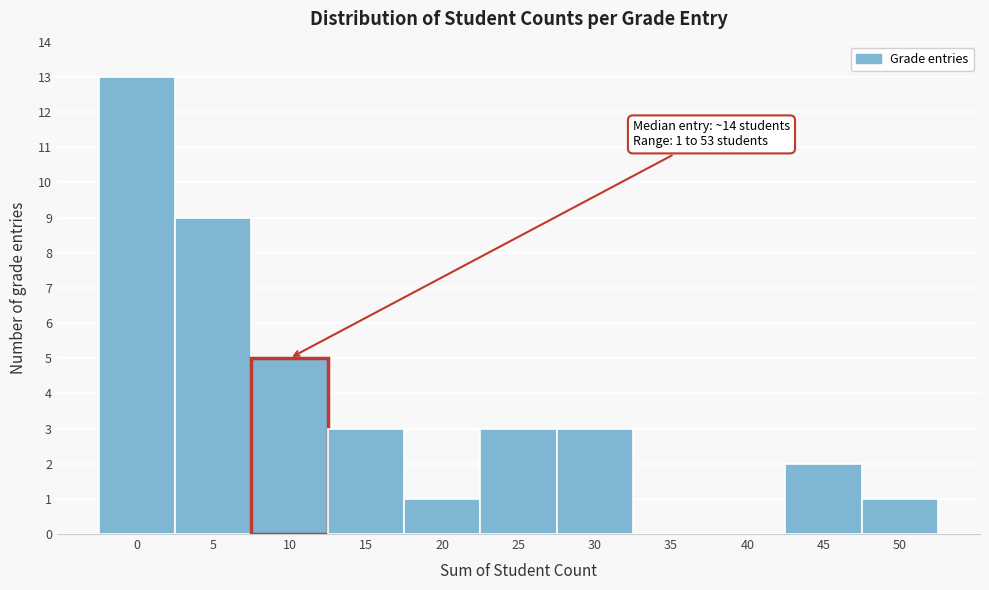

Reading left to right, what are all the values shown in this chart?

0=13	5=9	10=5	15=3	20=1	25=3	30=3	35=0	40=0	45=2	50=1